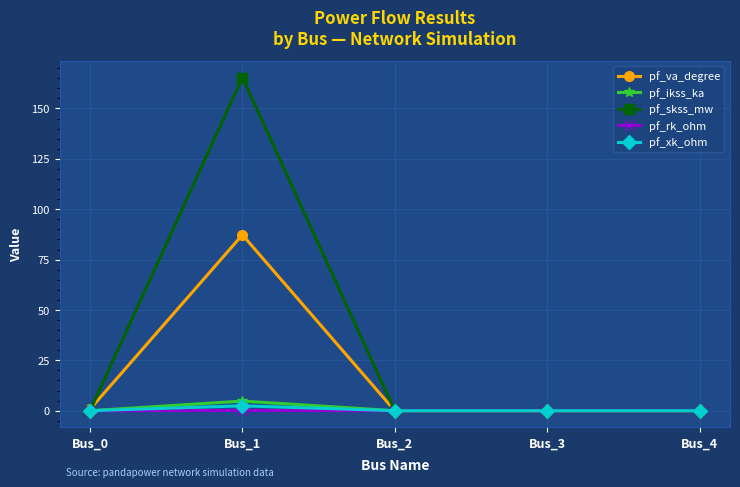

Which series has the largest total across all categories?

pf_skss_mw